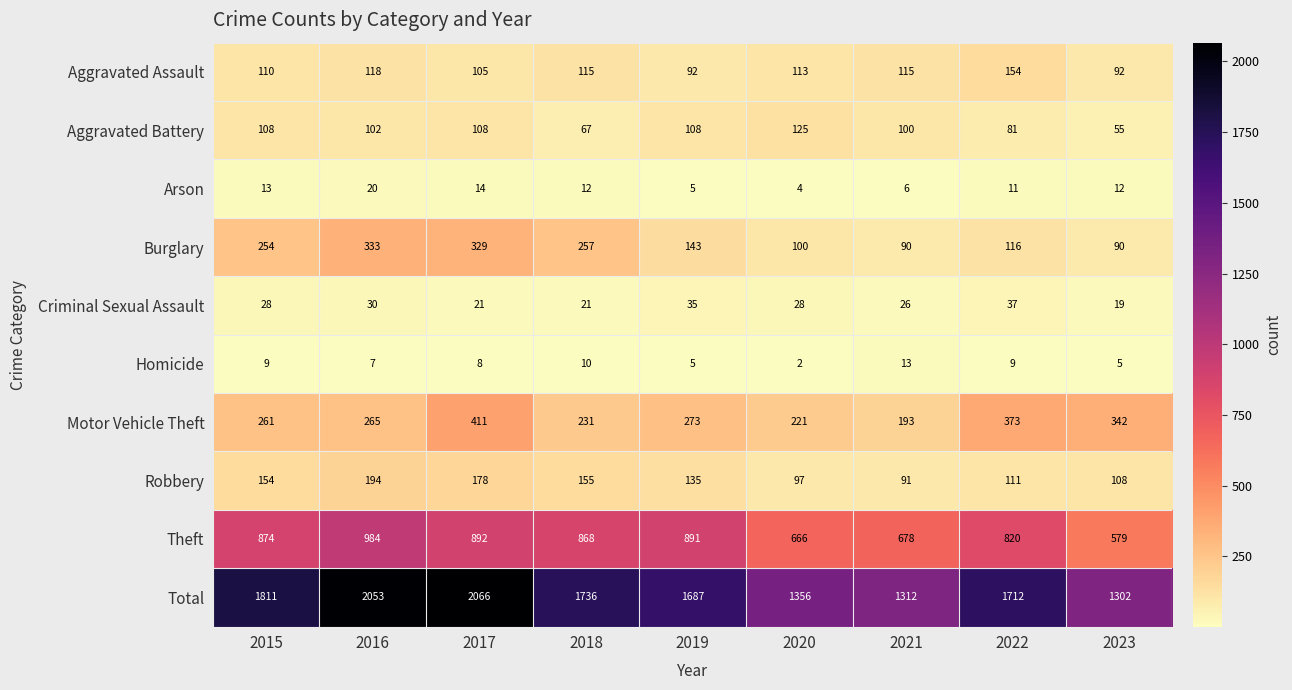

Which label corresponds to the smallest value in the chart?

2020